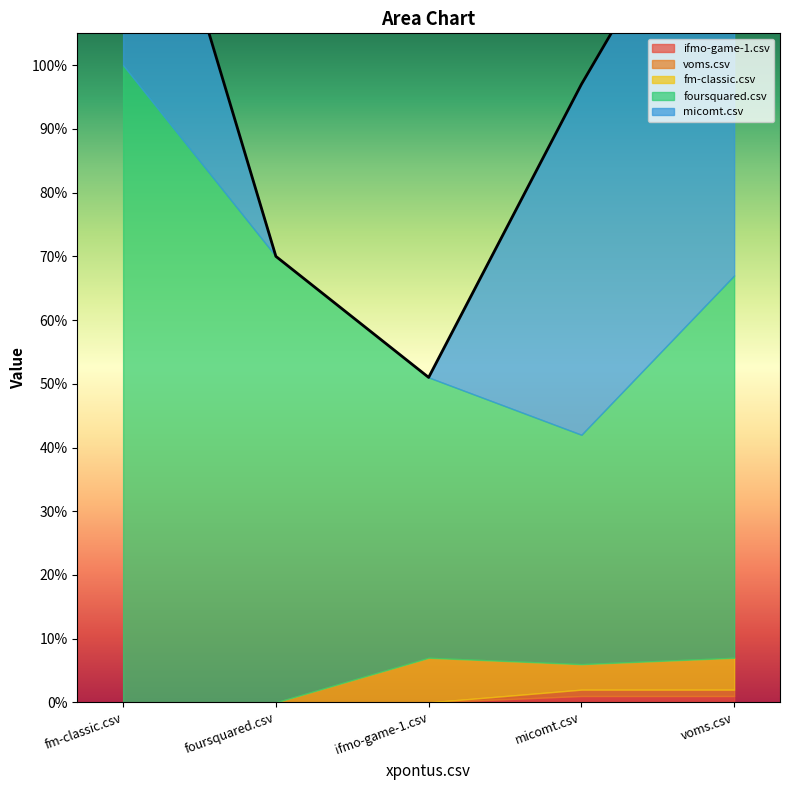

Between foursquared.csv and fm-classic.csv, which is larger?

foursquared.csv